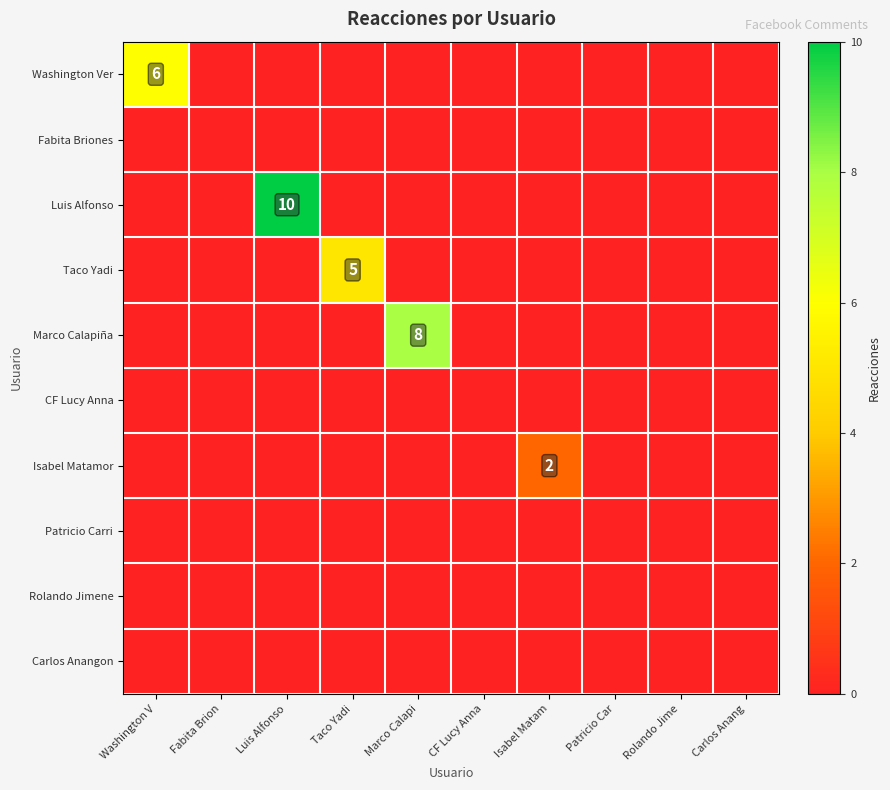

At how many categories does at least one series exceed 4?

4